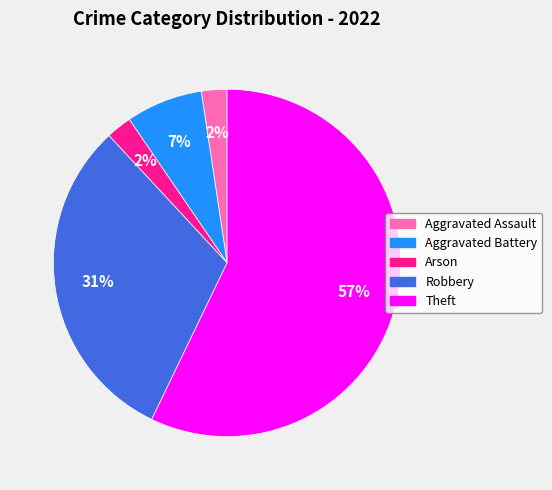

To the nearest percent, what is the average slice percentage?

20%